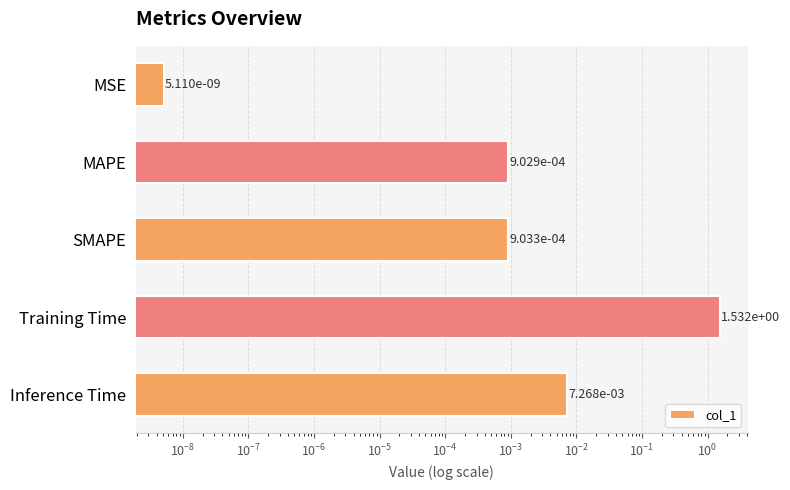

Reading left to right, list all the values displayed in this chart.

0.0	0.0	0.0	1.5	0.0